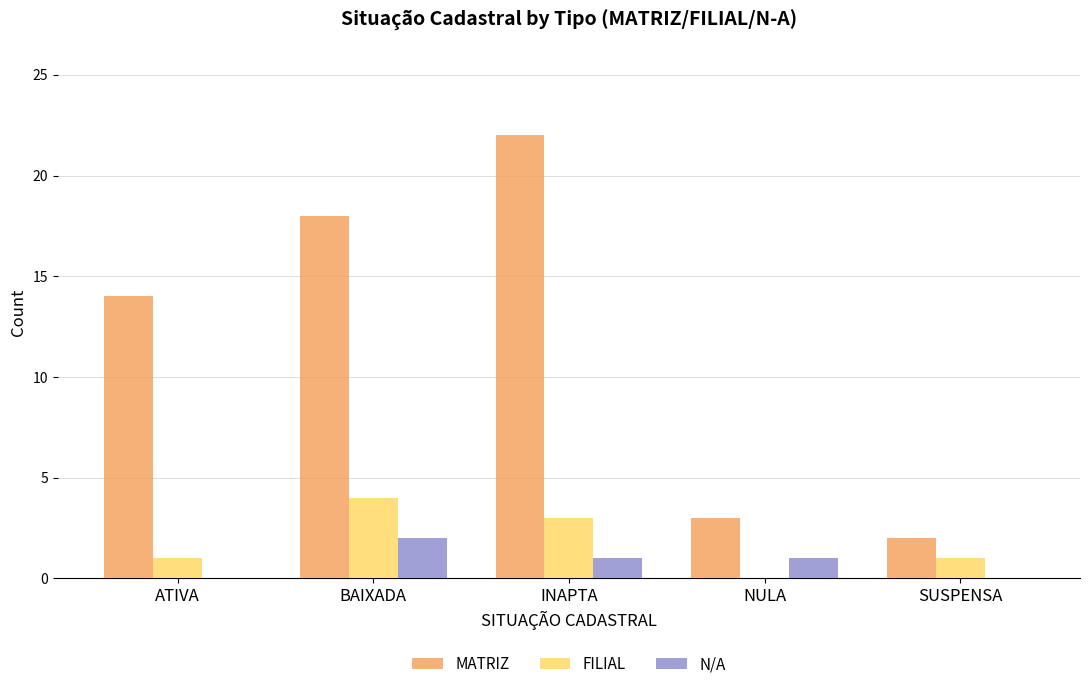

Reading left to right, list all the values displayed in this chart.

MATRIZ: ATIVA=14	BAIXADA=18	INAPTA=22	NULA=3	SUSPENSA=2
FILIAL: ATIVA=1	BAIXADA=4	INAPTA=3	NULA=0	SUSPENSA=1
N/A: ATIVA=0	BAIXADA=2	INAPTA=1	NULA=1	SUSPENSA=0